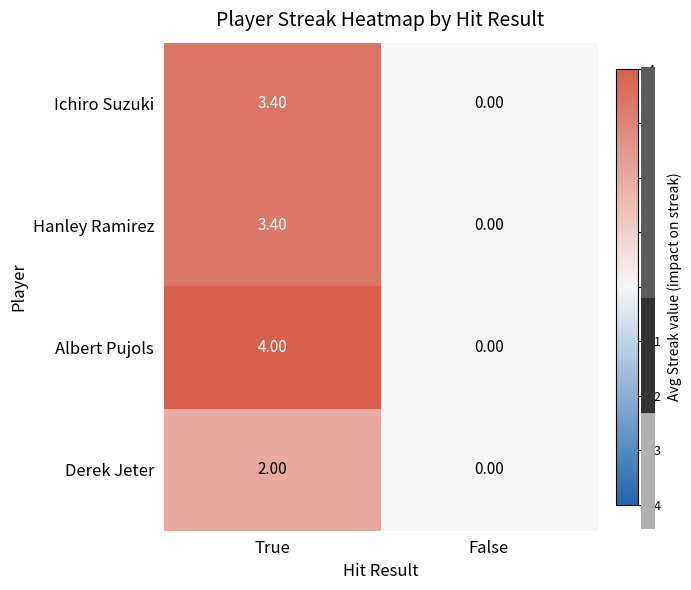

What is the sum of all Derek Jeter values?

2.0